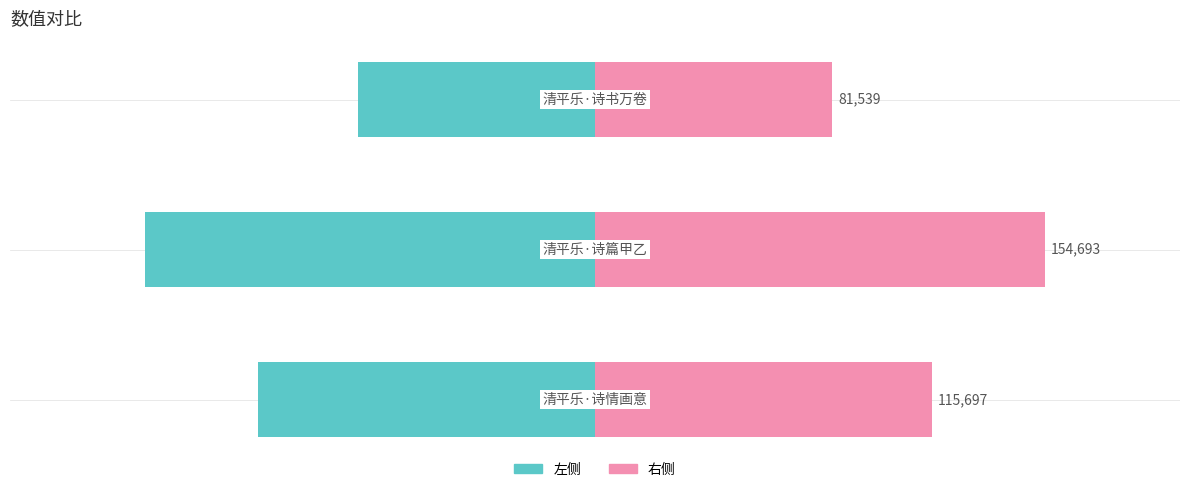

What is the spread (max minus min) of values at 2?

163078.0